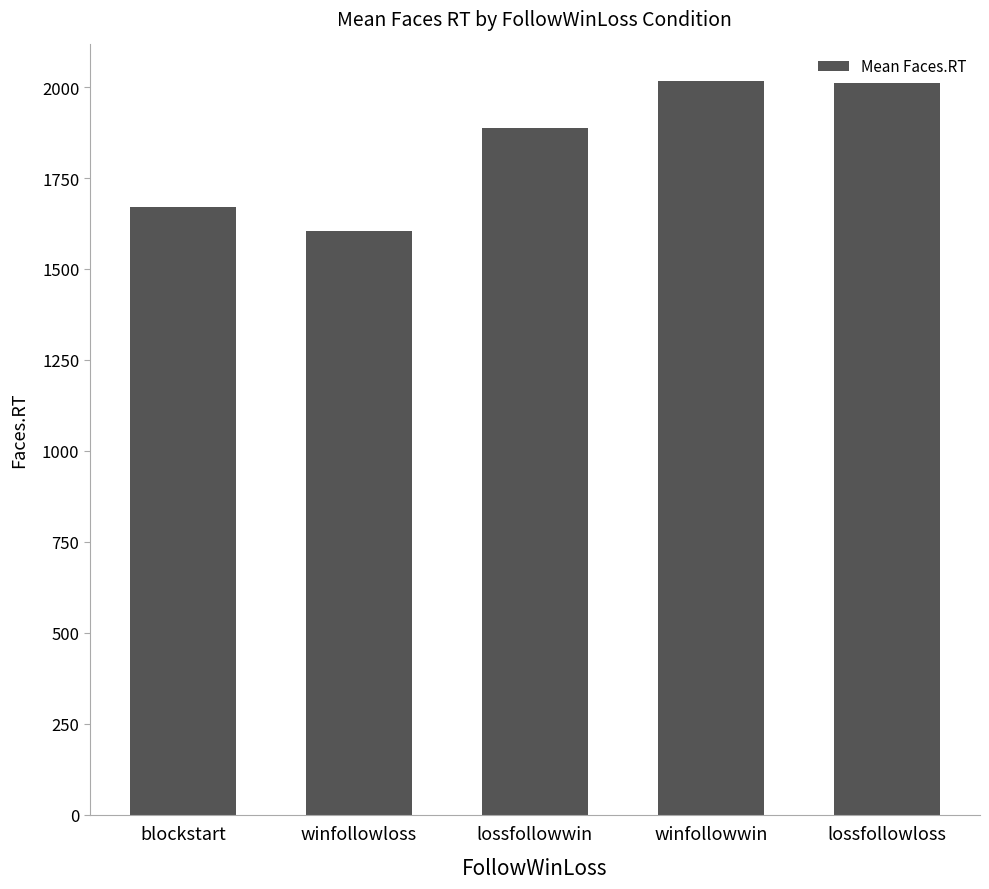

What value does the data have at winfollowwin?

2016.3